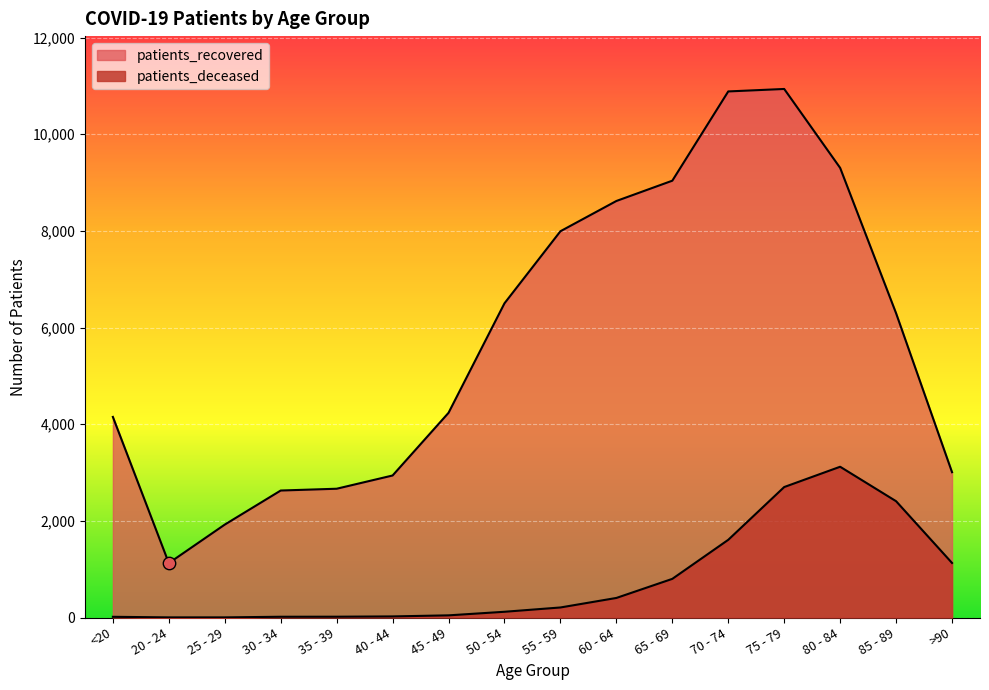

What are all the series names shown in the legend?

patients_deceased, patients_recovered